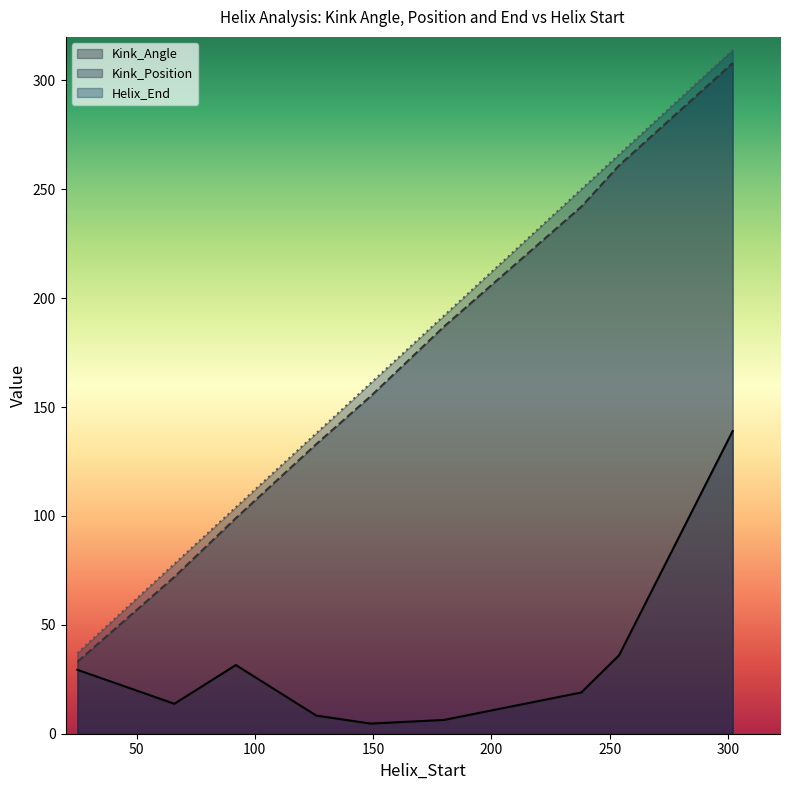

List the series in order of their peak value, lowest first.

Kink_Angle, Kink_Position, Helix_End